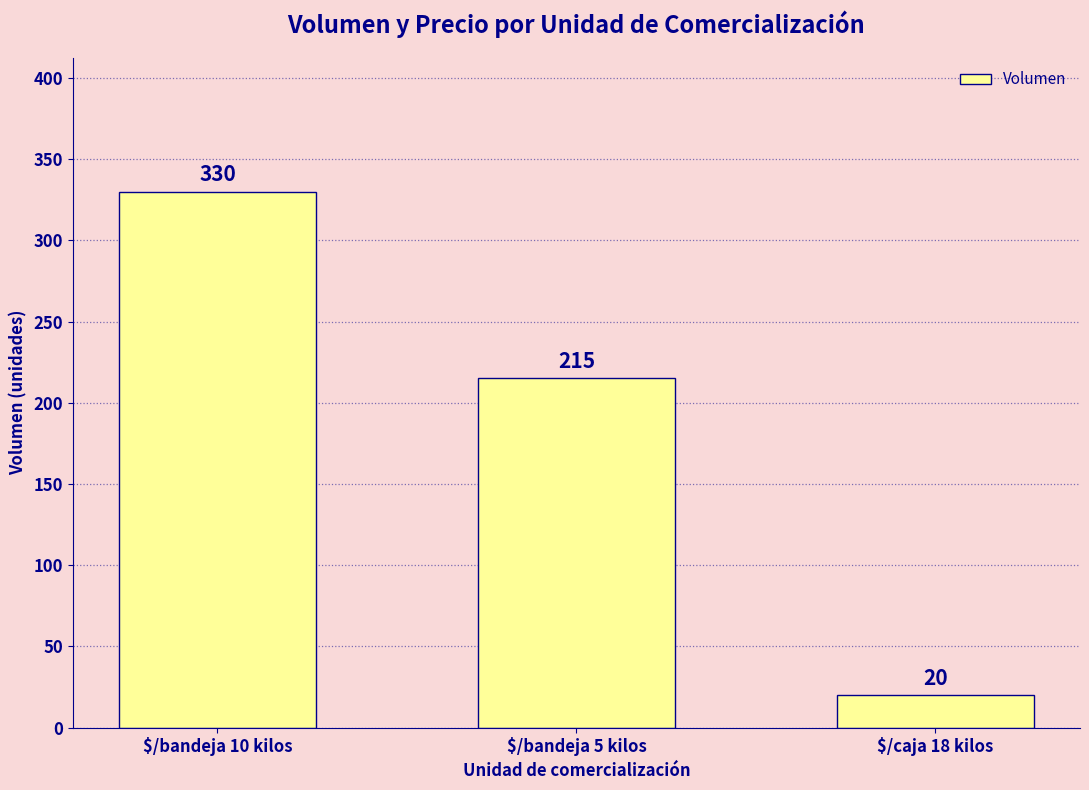

How many bars are there in total?

3